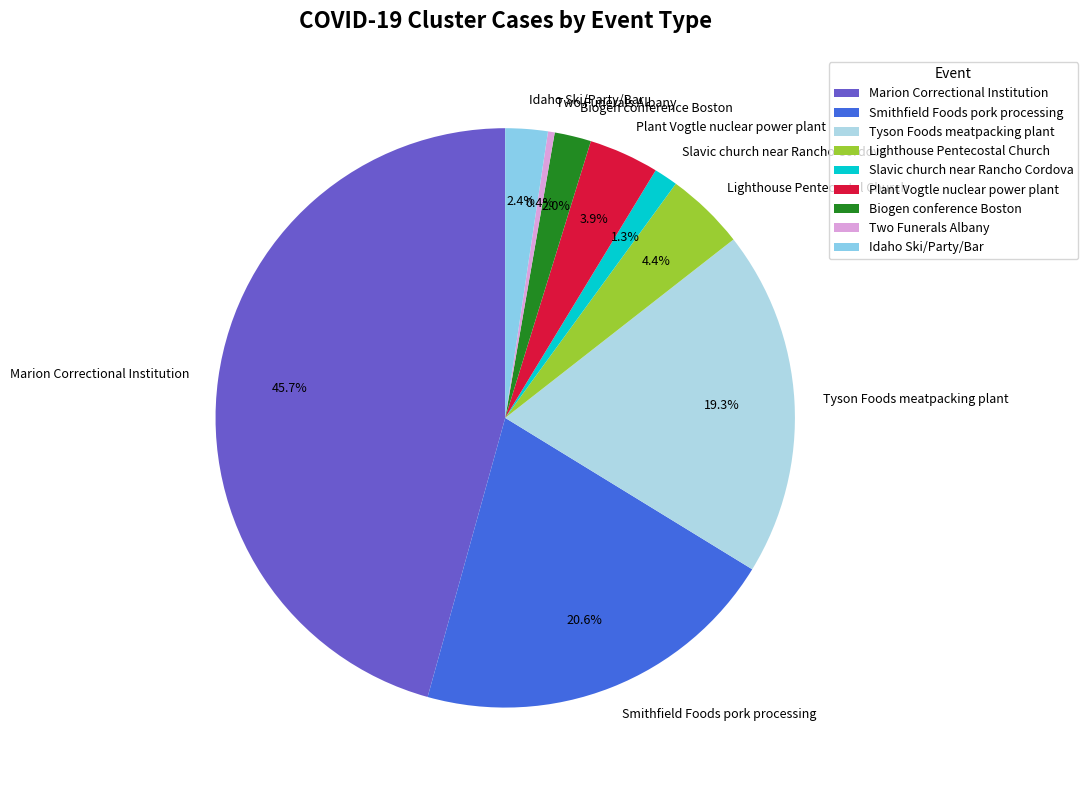

To the nearest percent, what is the combined percentage of Tyson Foods meatpacking plant and Slavic church near Rancho Cordova?

21%